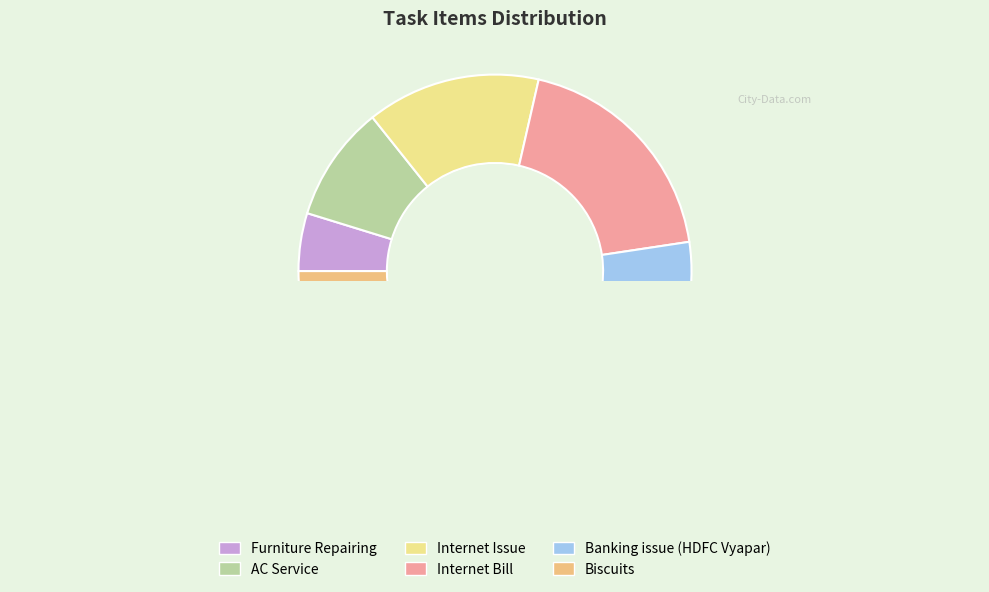

How much of the chart is everything except AC Service?

90.5%